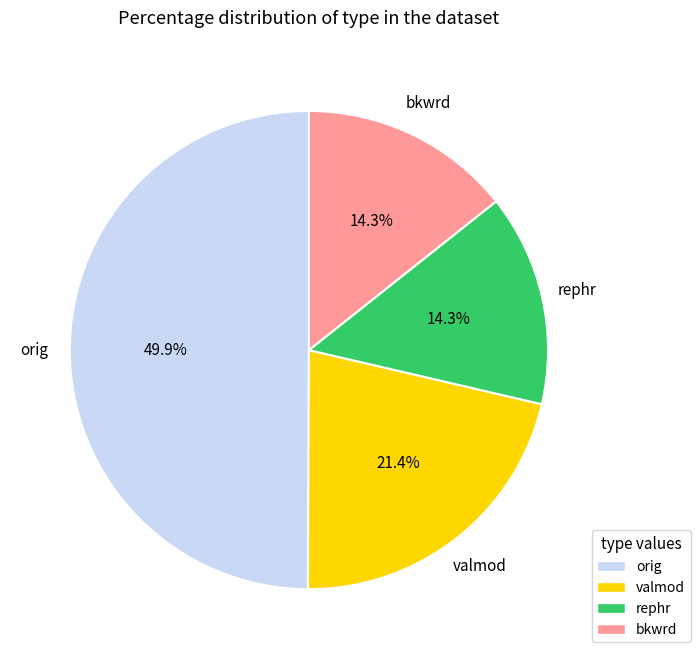

How many segments does this pie chart have?

4